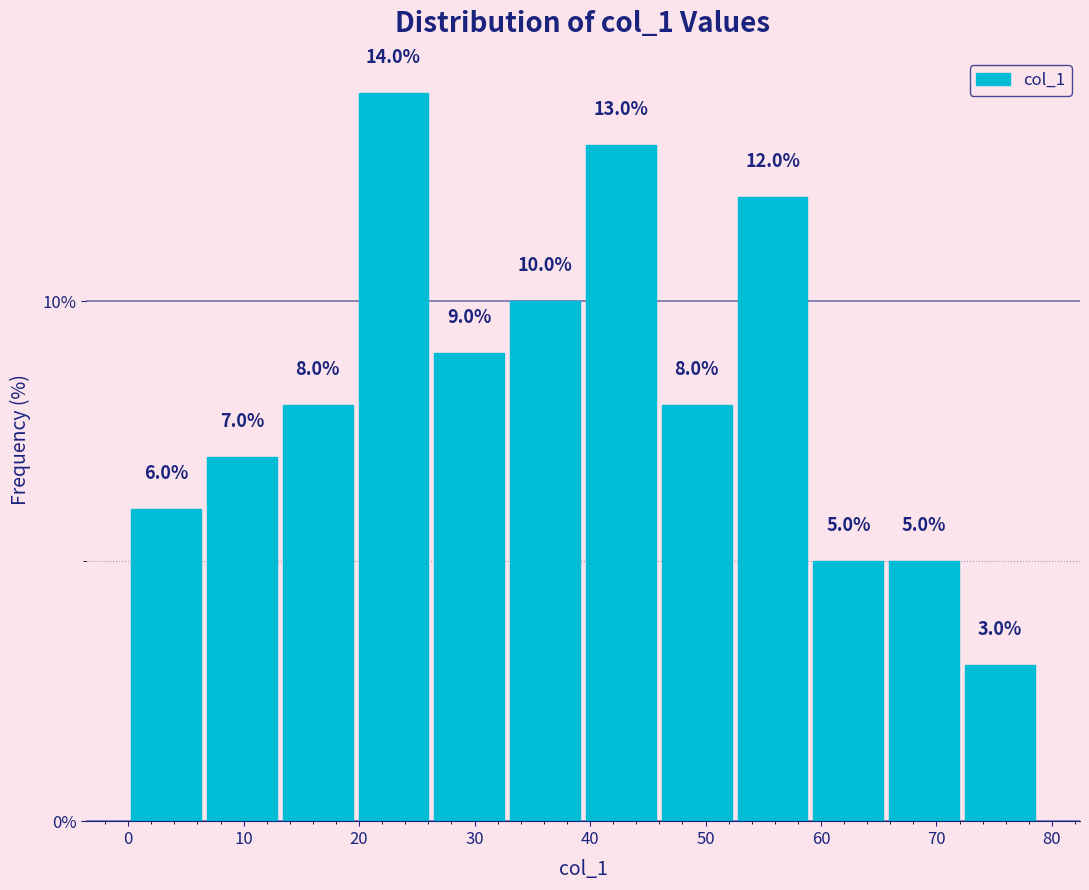

How tall is the bar that spans 59 to 66 on the x-axis? The bar edges are not printed on the chart, so give them approximately, as read against the axis.

5.0